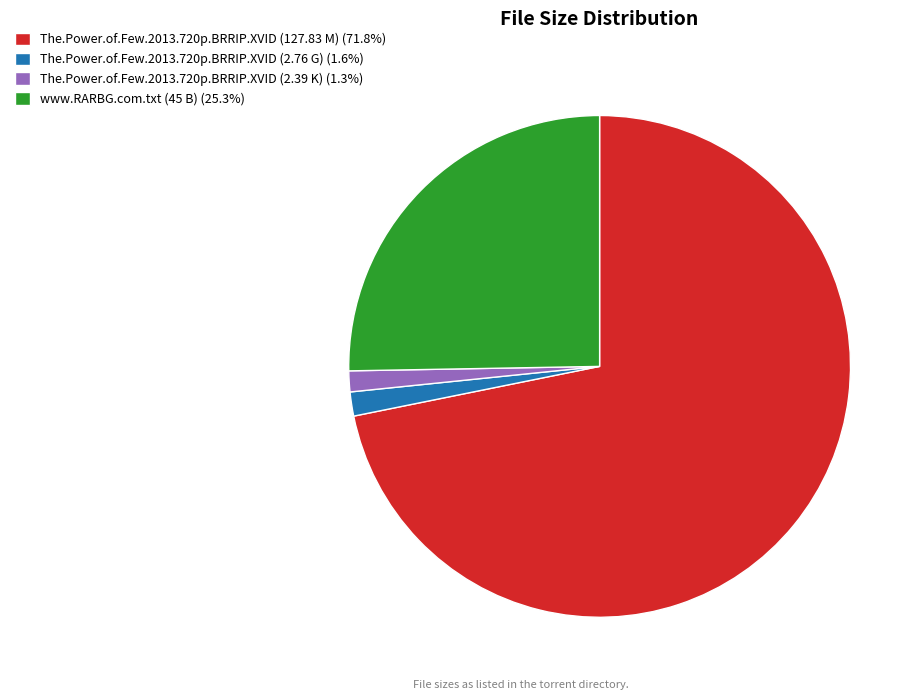

What is the ratio of the value at The.Power.of.Few.2013.720p.BRRIP.XVID (2.76 G) to the value at www.RARBG.com.txt (45 B)?

0.1